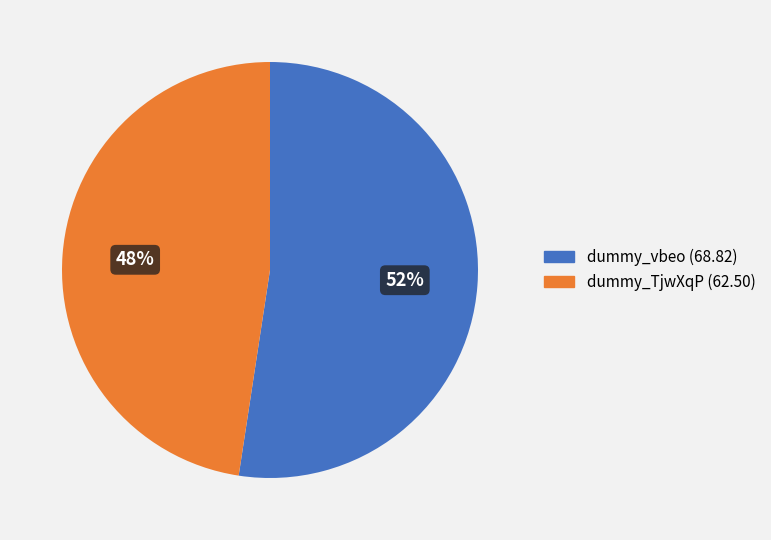

Is the sum of dummy_TjwXqP and dummy_vbeo greater than half?

Yes